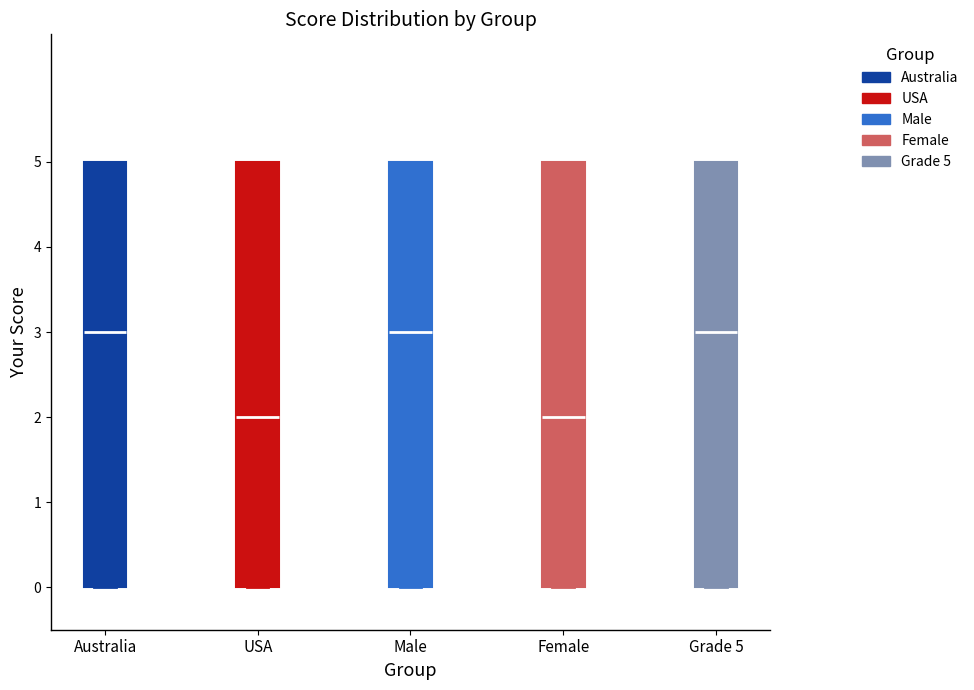

Where is the lower edge of the box for Australia on the y-axis? The values are not printed on the chart, so give them approximately, as read against the axis.

0